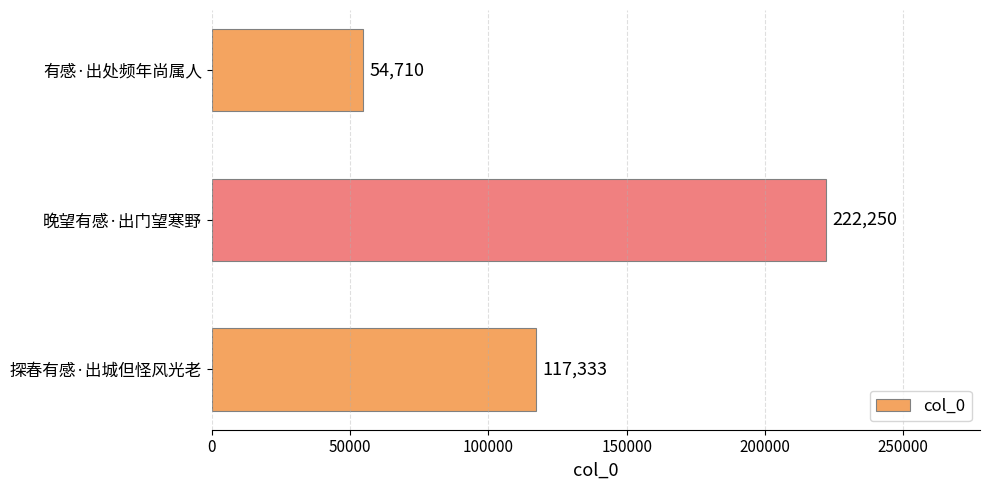

List the labels in order of value, smallest first.

有感·出处频年尚属人, 探春有感·出城但怪风光老, 晚望有感·出门望寒野